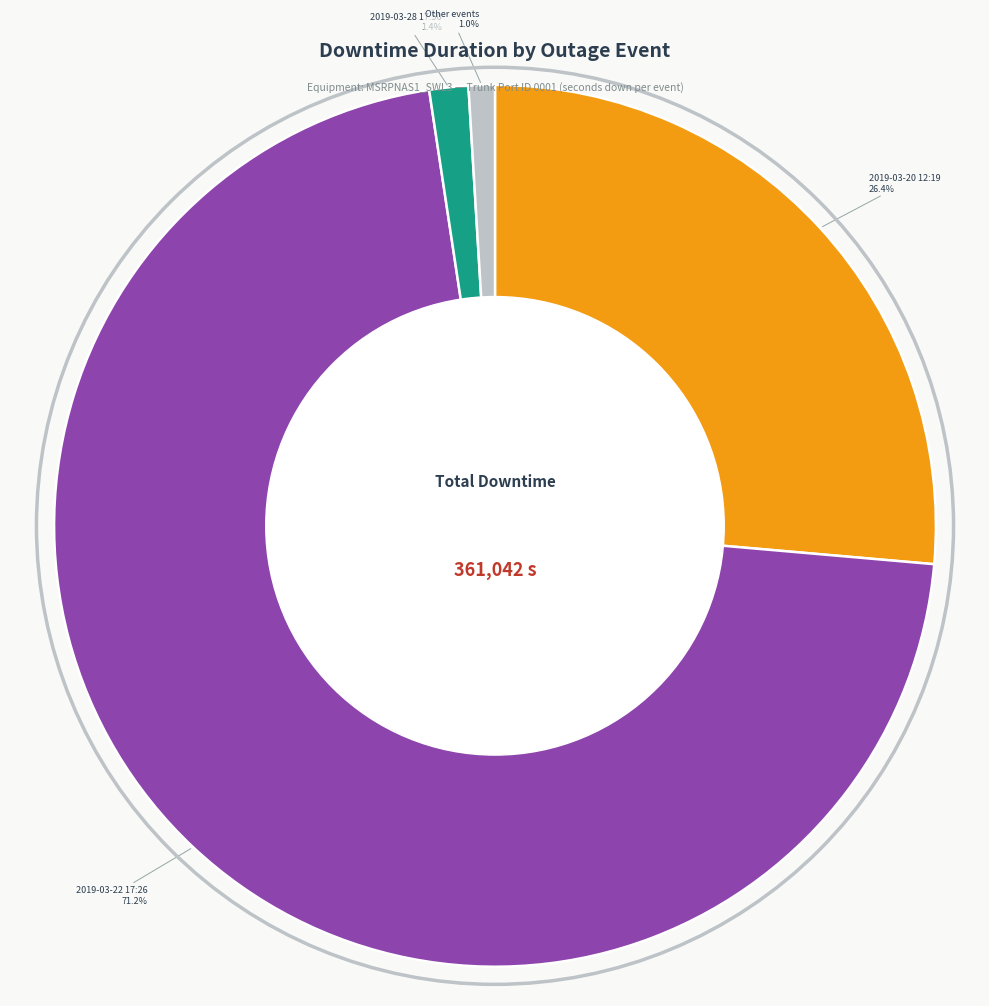

What is the largest slice in the pie chart?

2019-03-22 17:26